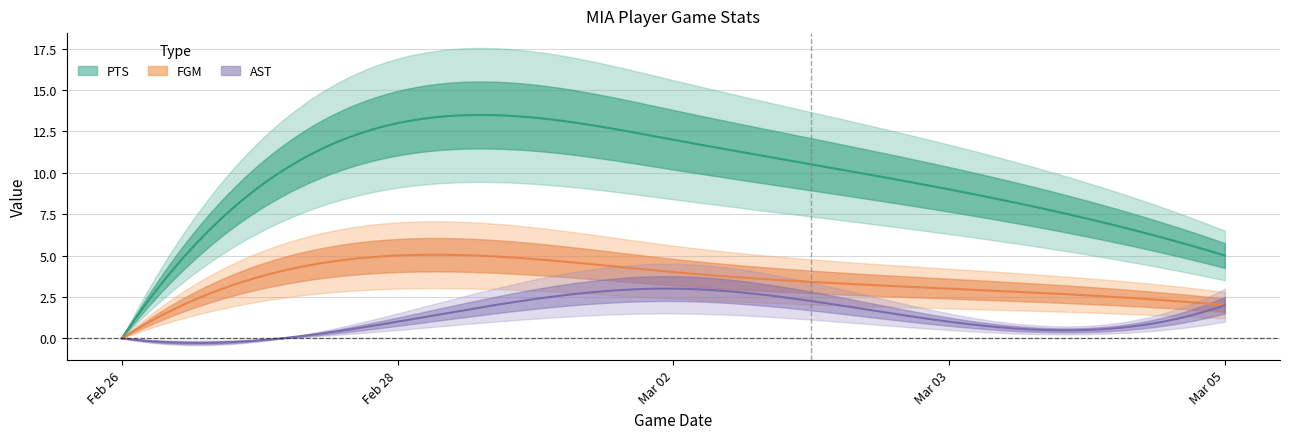

At Feb 28, list the series in order from smallest to largest.

AST, FGM, PTS